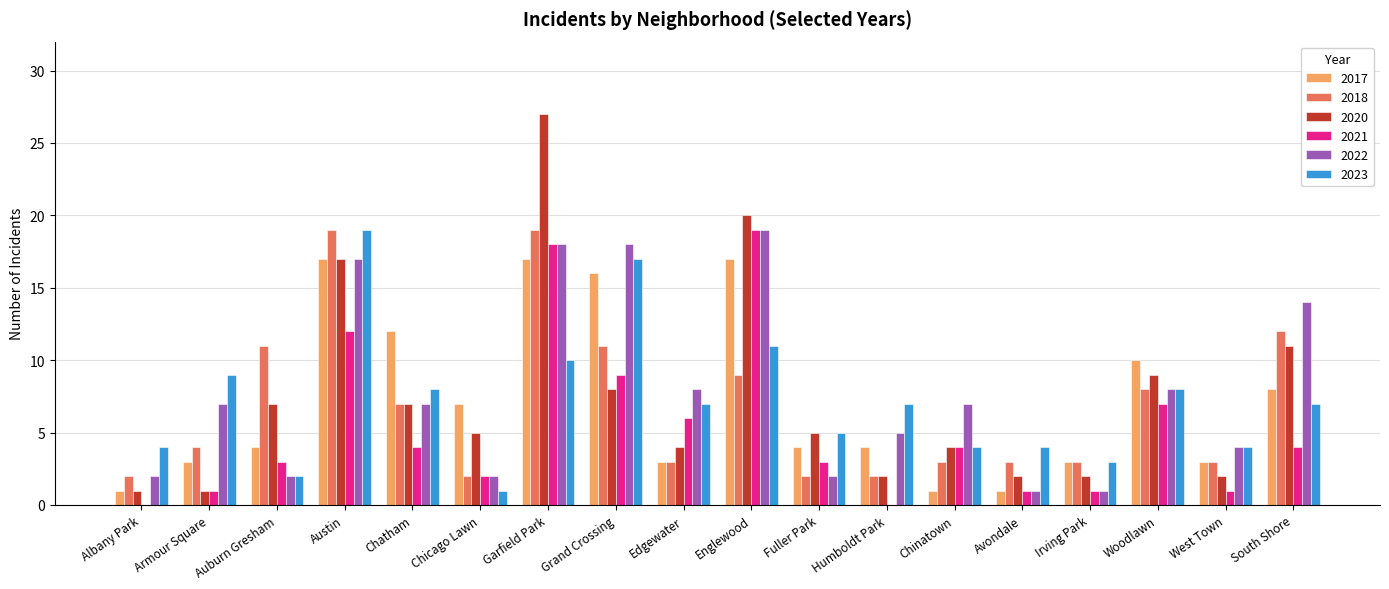

Which series has the widest spread of values?

2020